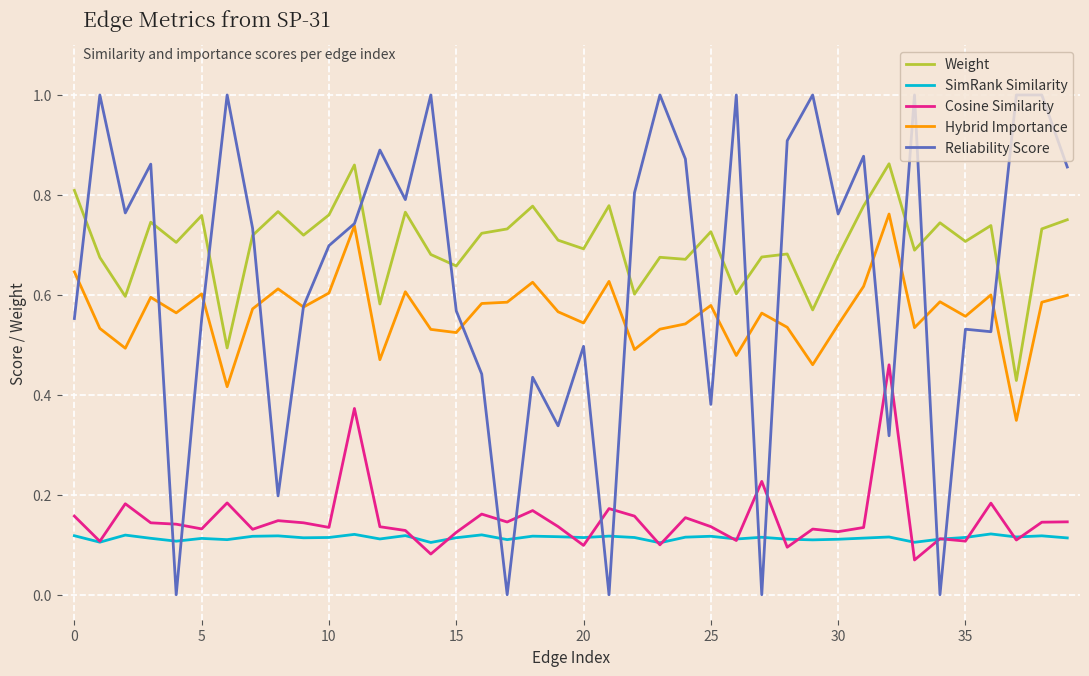

List the series in order of their peak value, lowest first.

SimRank Similarity, Cosine Similarity, Hybrid Importance, Weight, Reliability Score